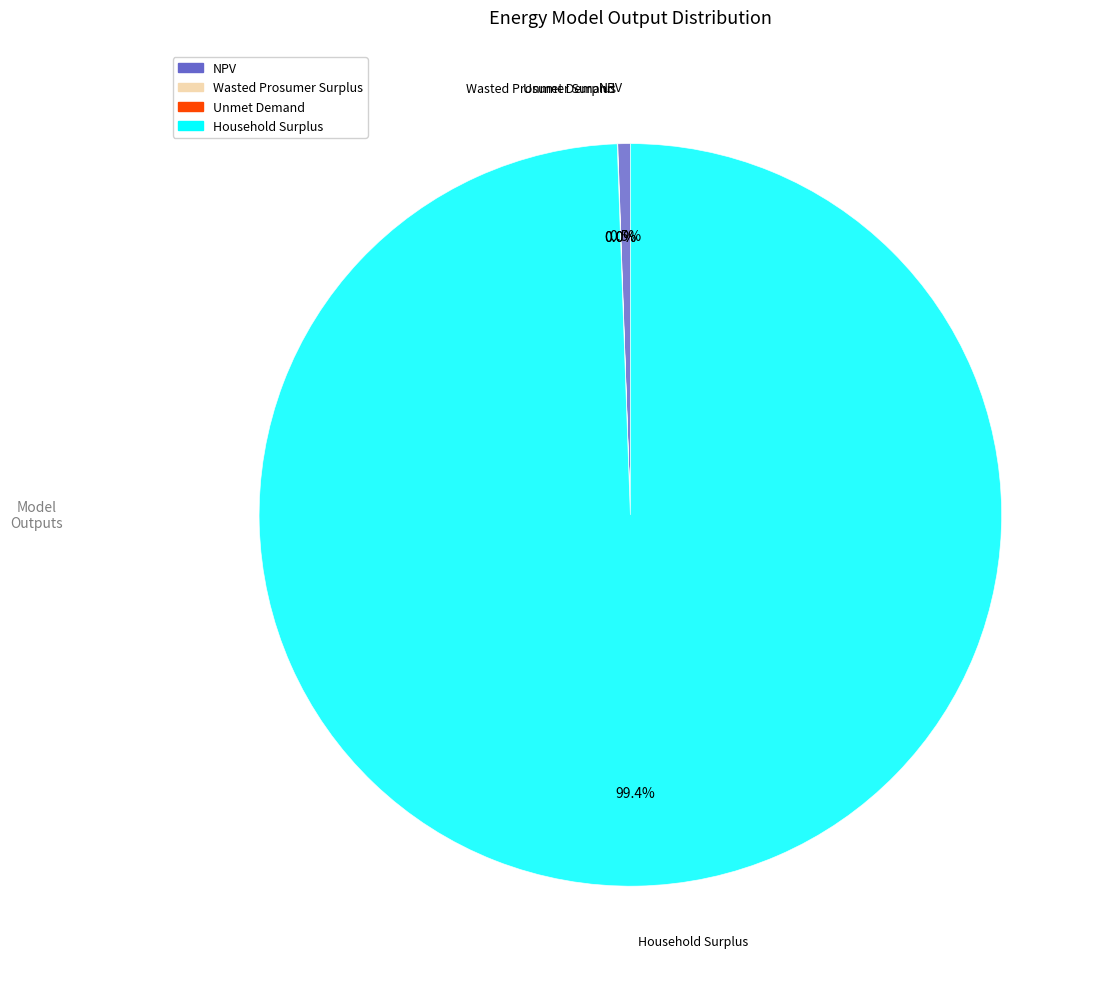

Is there a majority slice in this chart?

Yes